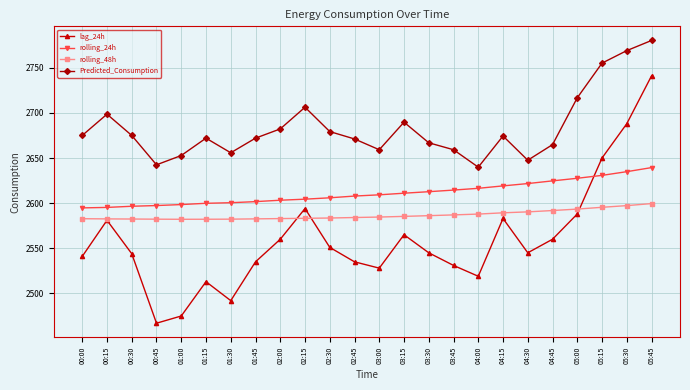

What is the smallest value displayed?

2467.0